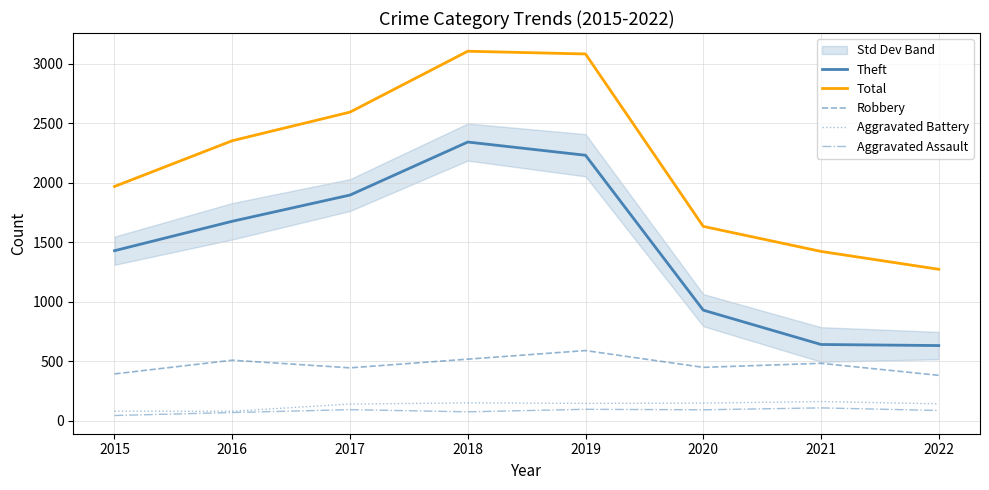

How many lines are shown in the chart?

5